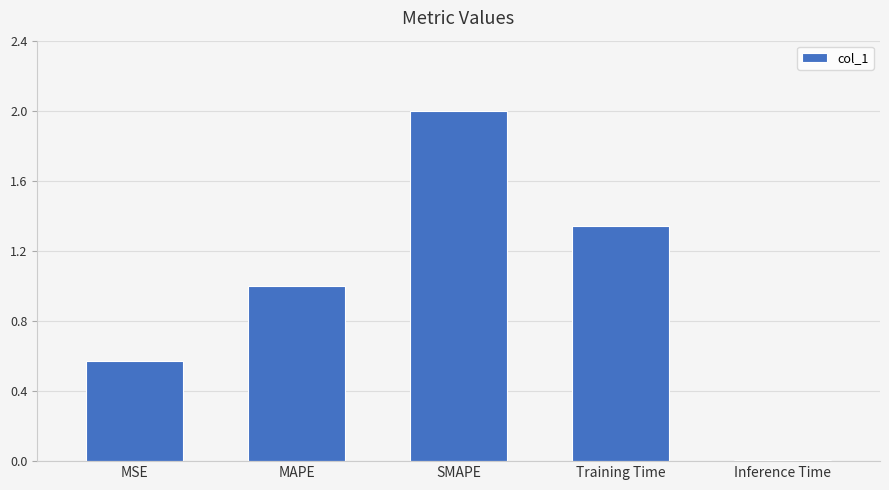

Which category has the highest value across all series?

SMAPE